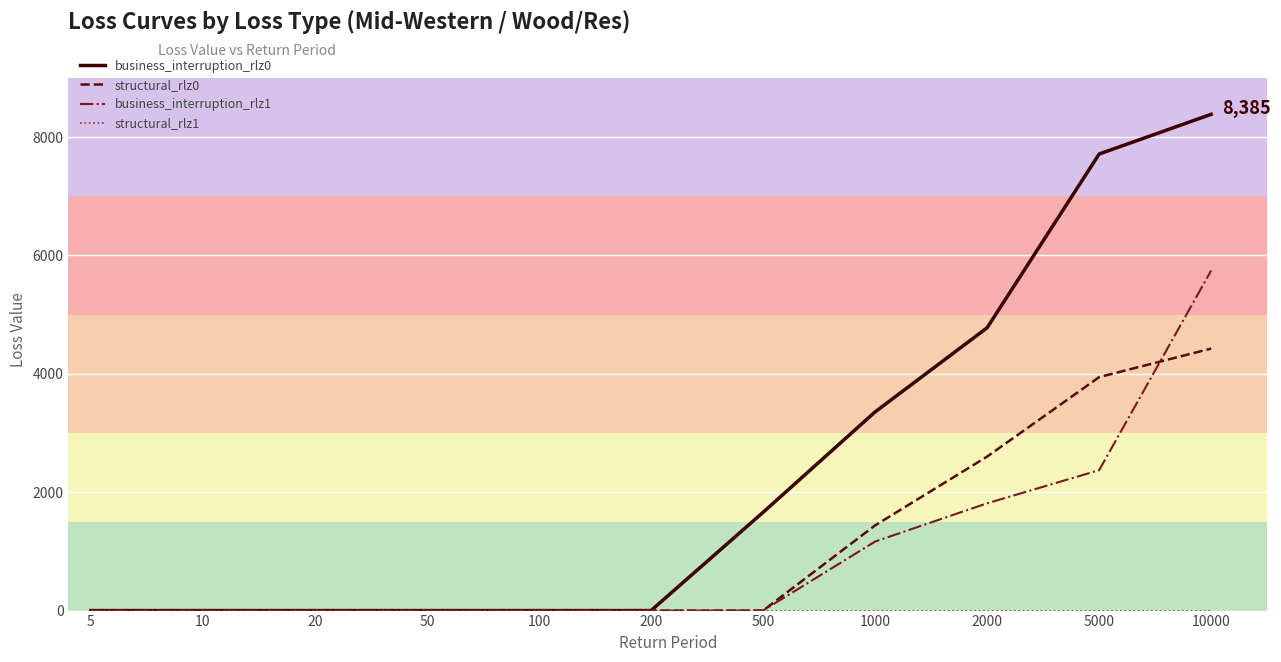

At which category is the sum across all series the highest?

10000